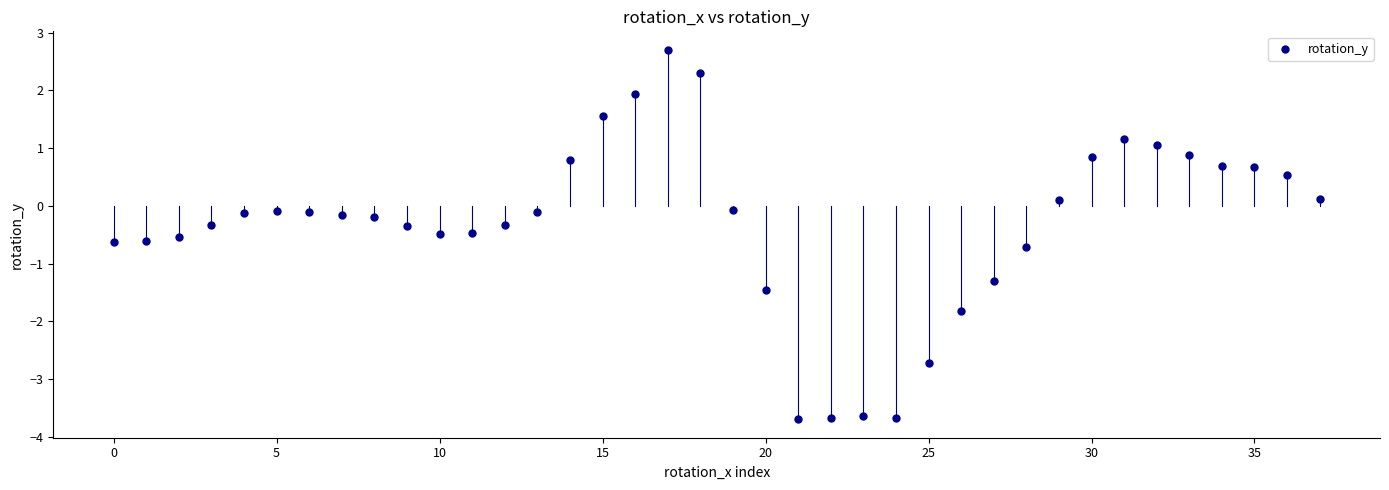

What is the range of Y values (max minus min)?

6.4